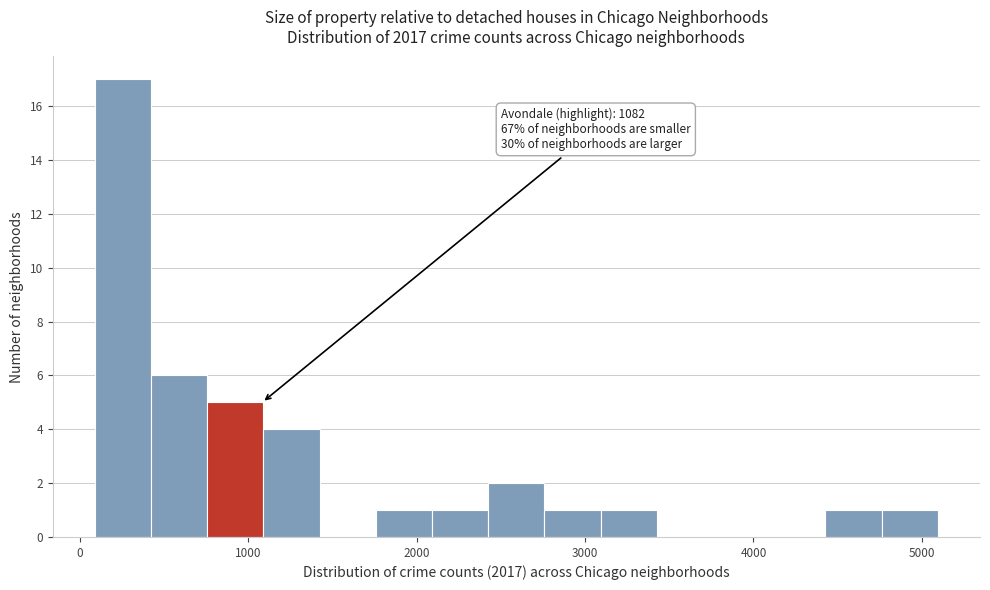

Around what value on the x-axis is the tallest bar? Give the approximate position of its centre, as read against the axis.

300